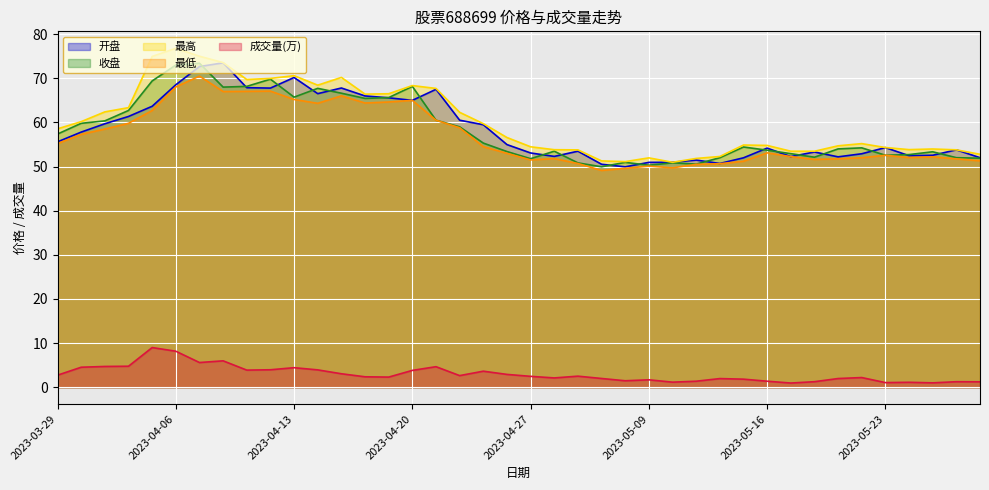

Is the value of 最低 at 2023-05-08 greater than the value of 收盘 at 2023-04-03?

No